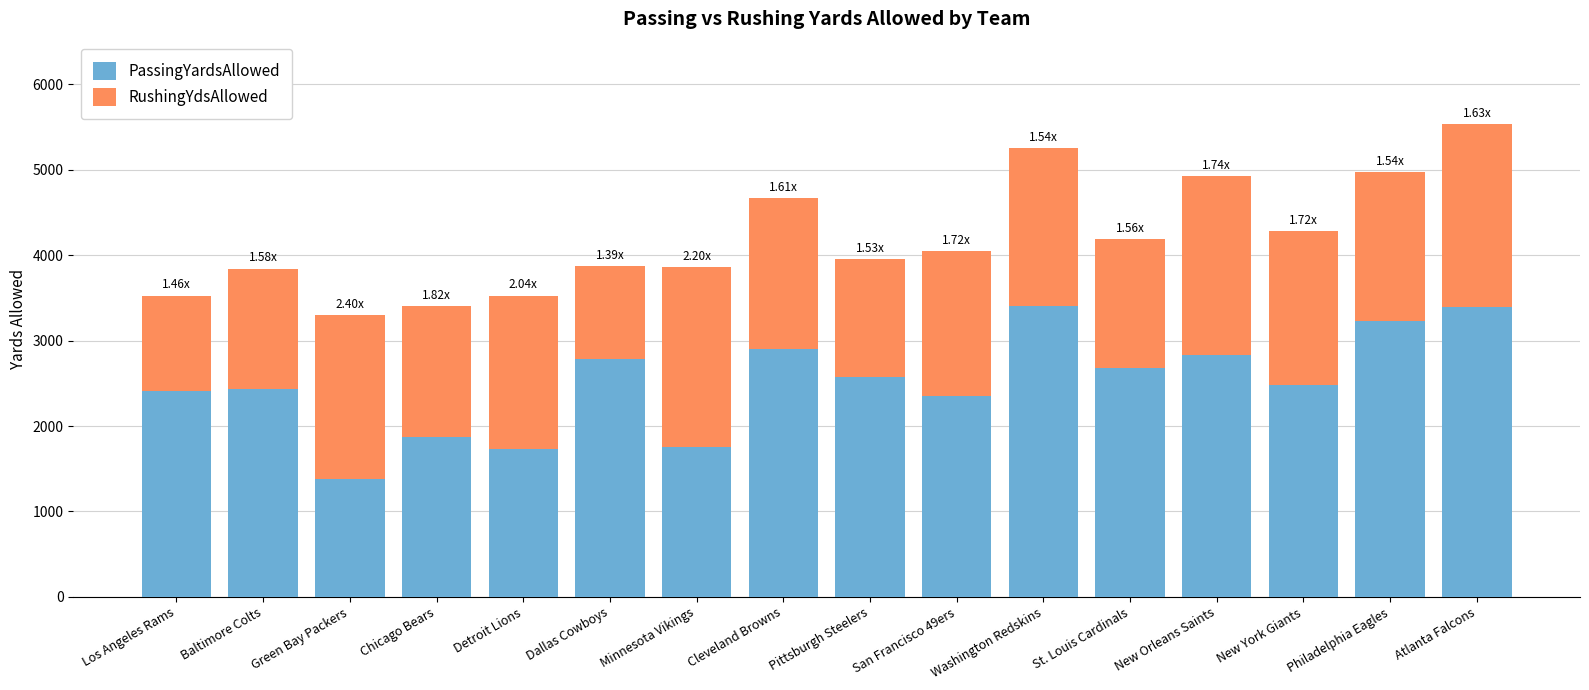

At which label does PassingYardsAllowed reach its minimum?

Green Bay Packers